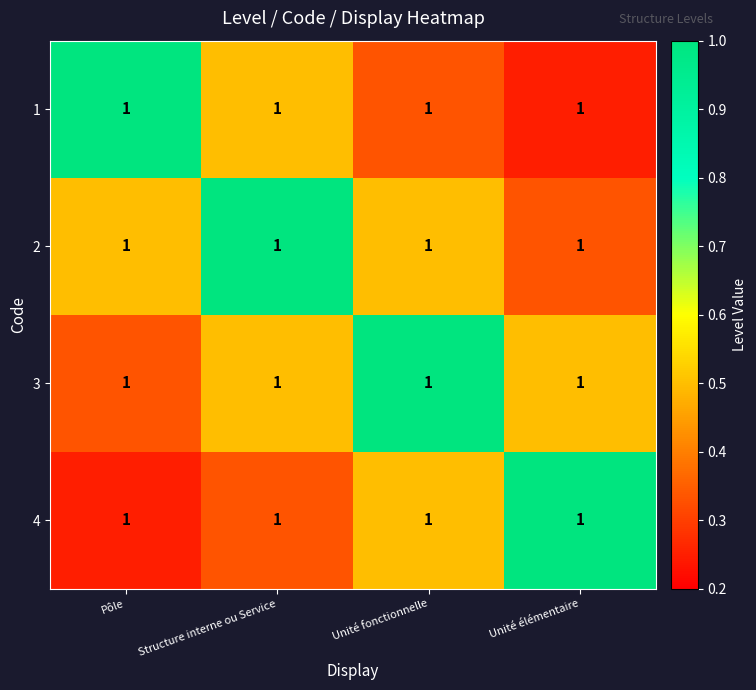

Which series has the largest range (max minus min)?

1